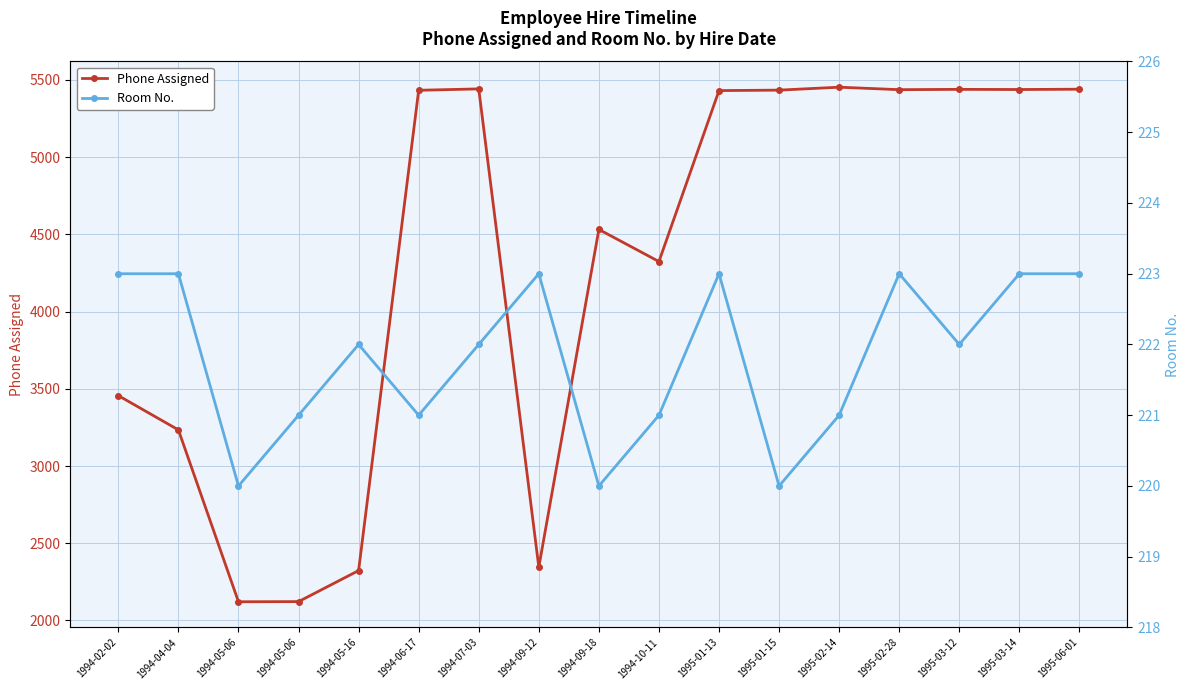

At how many categories does at least one series exceed 1383?

17